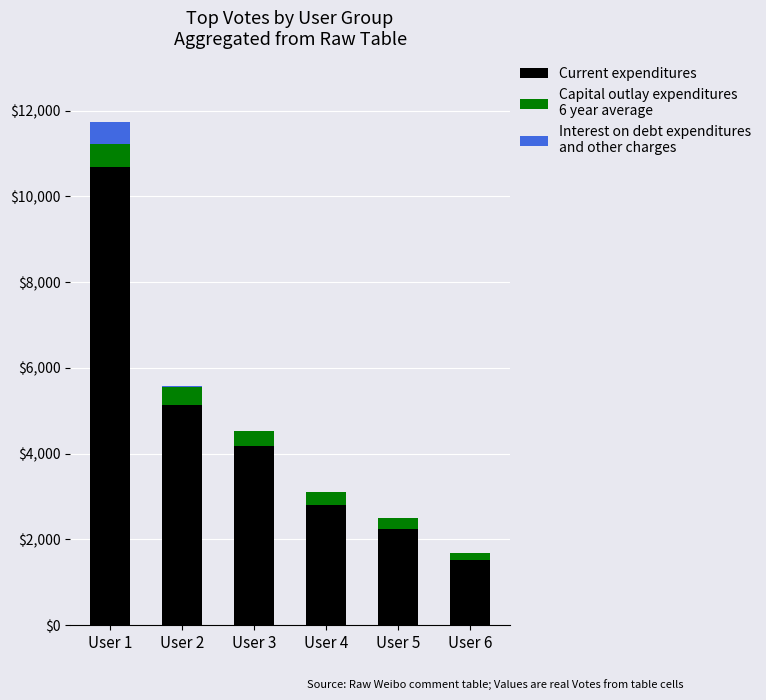

At which category is the sum across all series the highest?

User 1